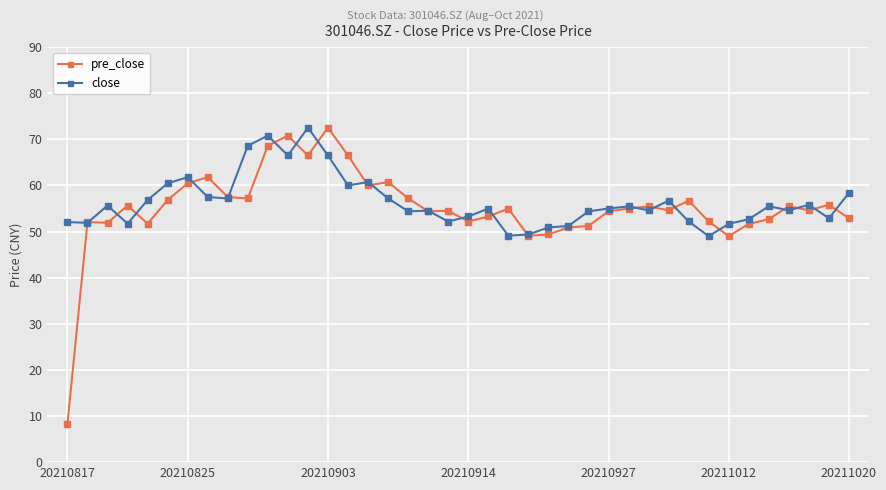

What is the value of the pre_close point at the 22nd from the left?

53.3